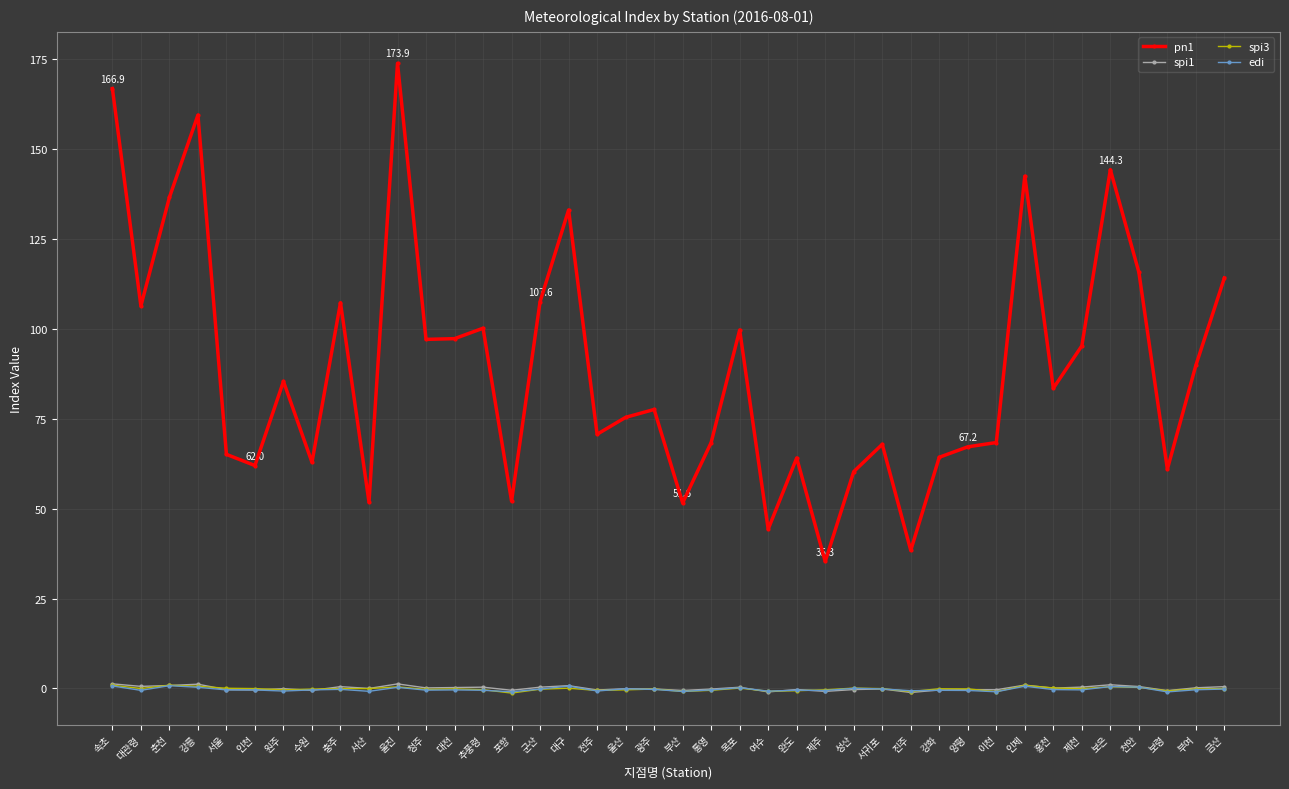

Which series has the widest spread of values?

pn1